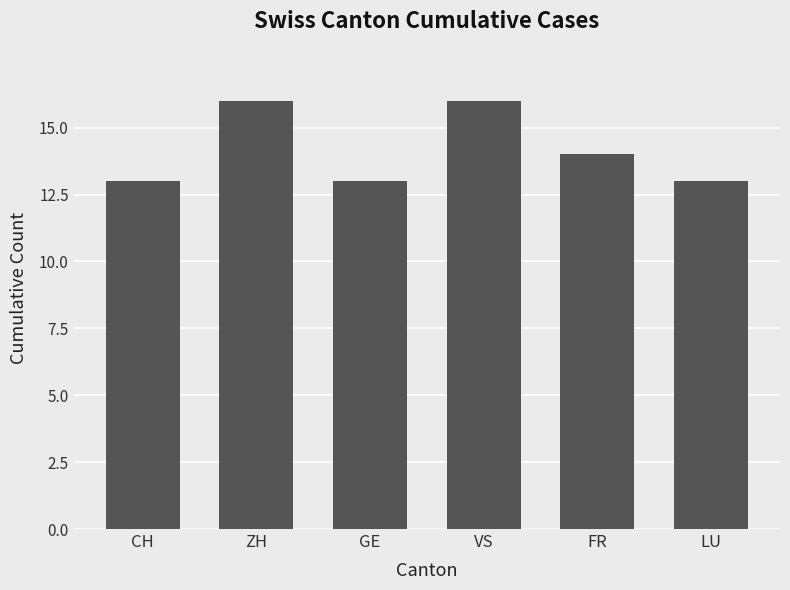

Does the chart contain any negative values?

No